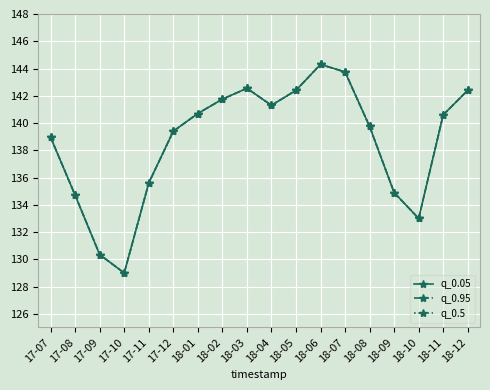

True or false: q_0.5 and q_0.05 cross at least once.

False